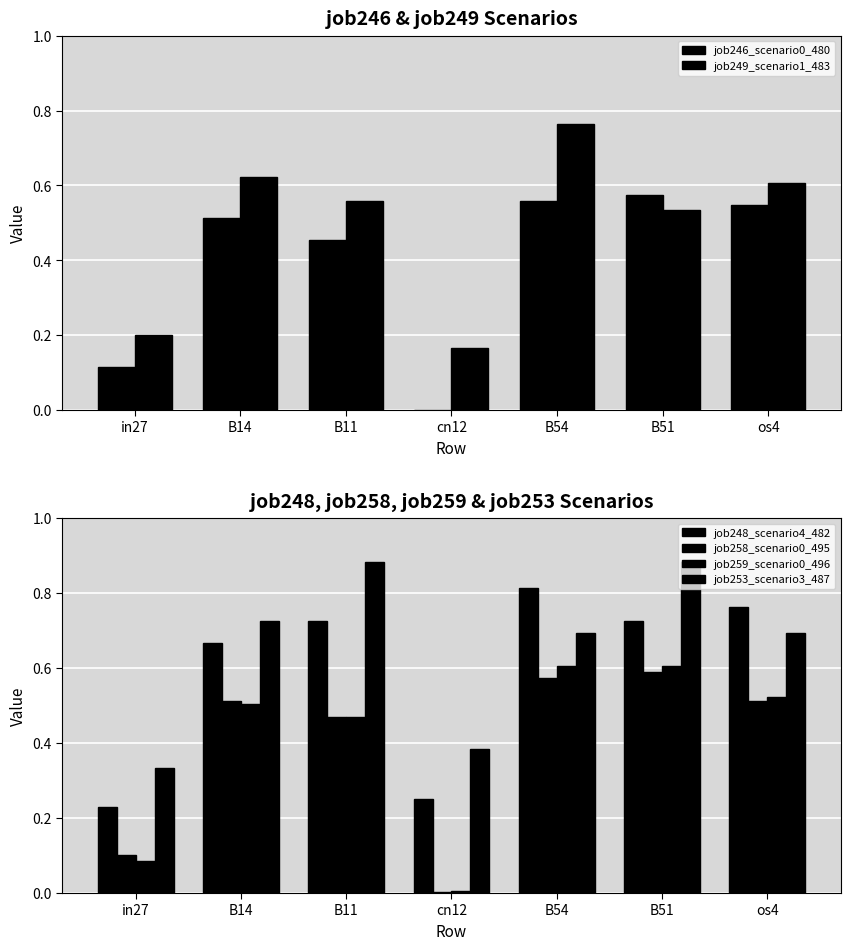

What is the value of the job259_scenario0_496 bar at the 6th from the left?

0.6